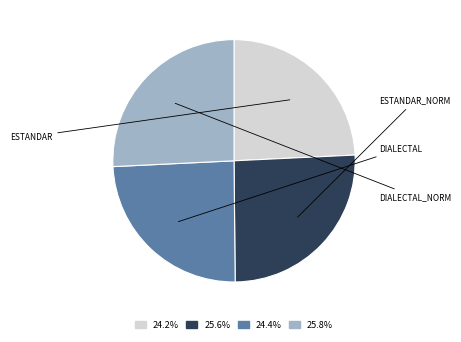

Does any single category account for the majority?

No